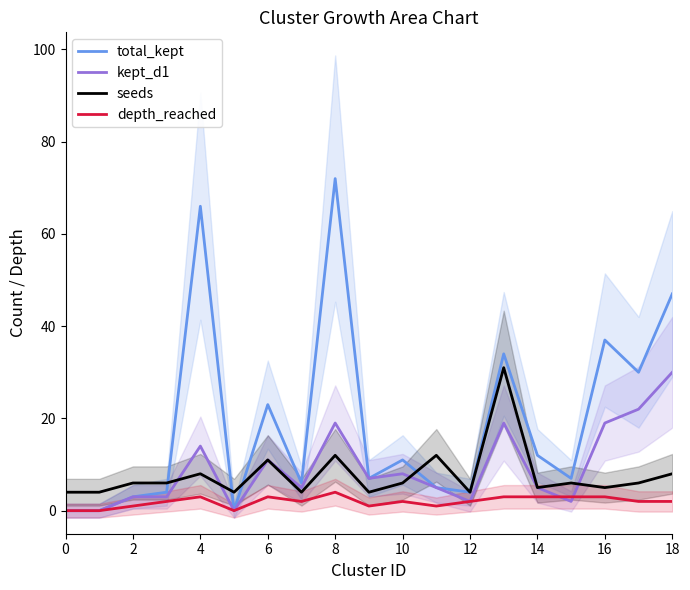

How many lines are shown in the chart?

4